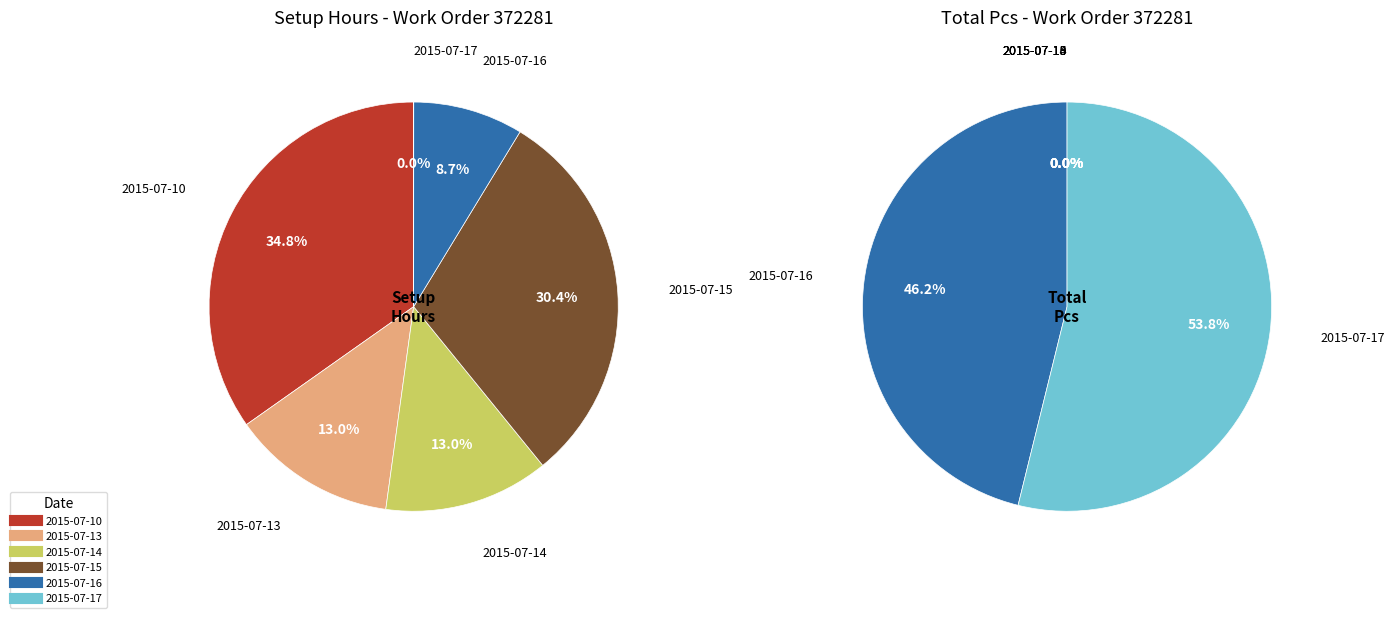

To the nearest percent, what portion does 1 represent?

13%